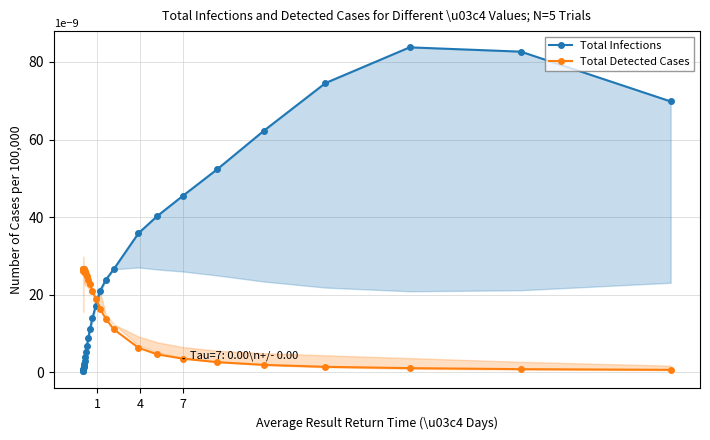

Does the chart display data point markers on the line(s)?

Yes